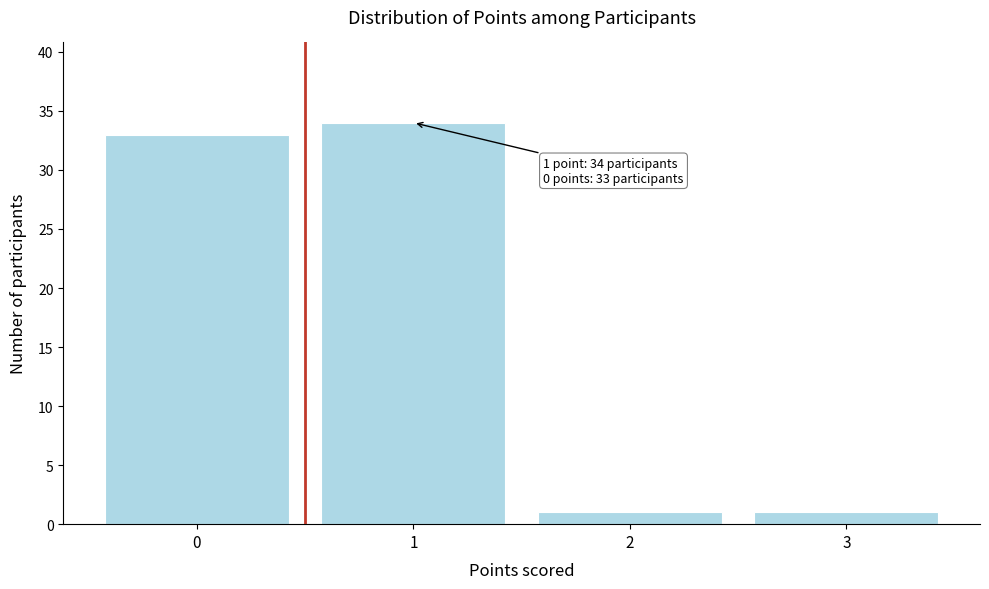

Which range on the x-axis has the tallest bar?

0.5 to 1.5